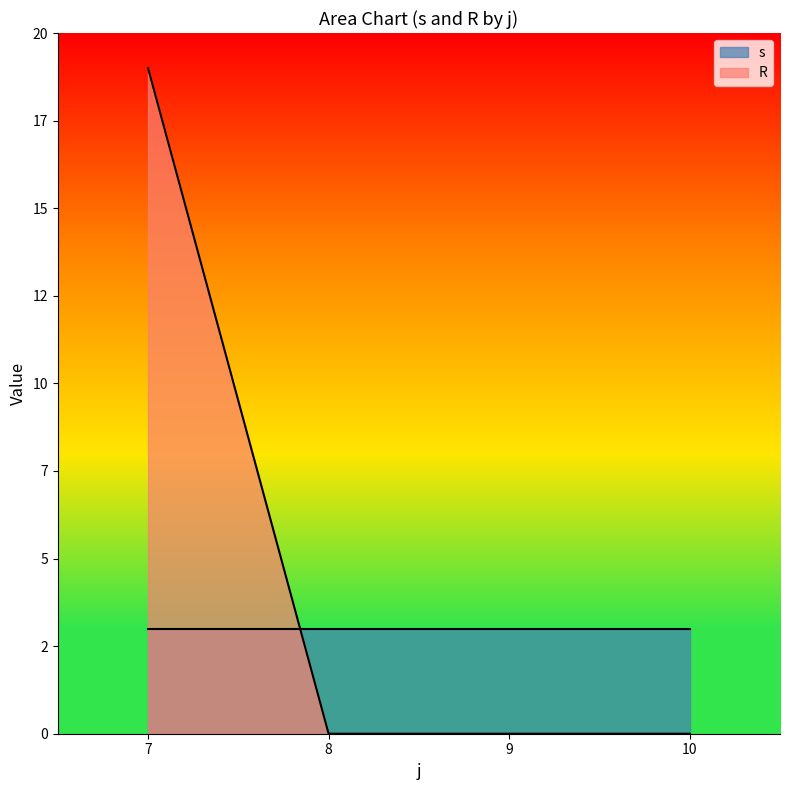

Which series has the largest total across all categories?

R